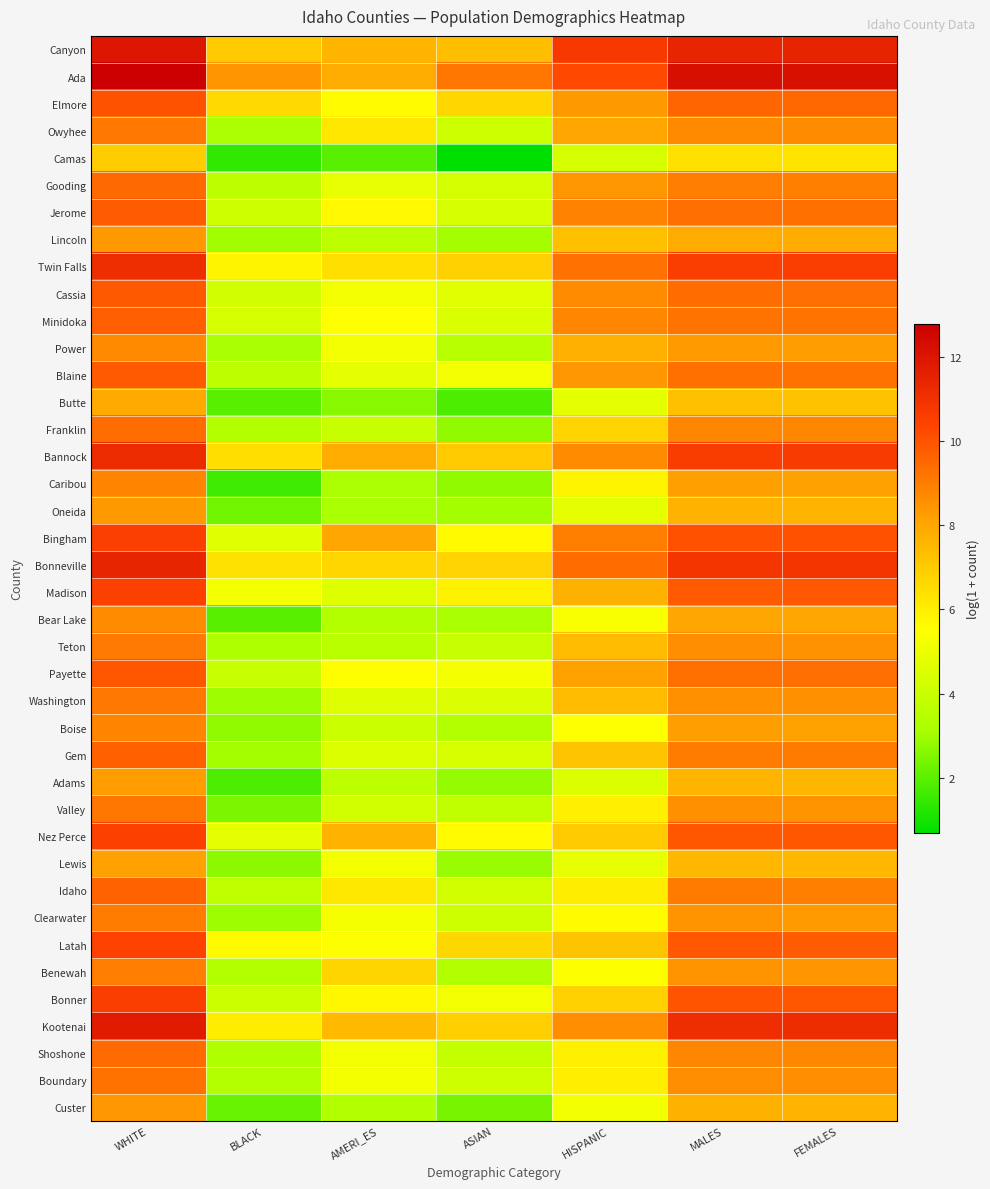

Reading left to right, transcribe all the data shown in this chart.

Canyon: WHITE=12.0	BLACK=7.0	AMERI_ES=7.6	ASIAN=7.3	HISPANIC=10.7	MALES=11.4	FEMALES=11.5
Ada: WHITE=12.8	BLACK=8.4	AMERI_ES=7.9	ASIAN=9.1	HISPANIC=10.2	MALES=12.2	FEMALES=12.2
Elmore: WHITE=10.0	BLACK=6.6	AMERI_ES=5.6	ASIAN=6.6	HISPANIC=8.3	MALES=9.5	FEMALES=9.5
Owyhee: WHITE=9.1	BLACK=3.2	AMERI_ES=6.2	ASIAN=4.1	HISPANIC=8.0	MALES=8.7	FEMALES=8.6
Camas: WHITE=7.0	BLACK=1.4	AMERI_ES=1.9	ASIAN=0.7	HISPANIC=4.3	MALES=6.4	FEMALES=6.3
Gooding: WHITE=9.4	BLACK=3.6	AMERI_ES=4.9	ASIAN=4.3	HISPANIC=8.4	MALES=9.0	FEMALES=8.9
Jerome: WHITE=9.8	BLACK=4.1	AMERI_ES=5.7	ASIAN=4.3	HISPANIC=8.8	MALES=9.3	FEMALES=9.3
Lincoln: WHITE=8.3	BLACK=3.0	AMERI_ES=3.7	ASIAN=3.0	HISPANIC=7.3	MALES=7.9	FEMALES=7.8
Twin Falls: WHITE=11.1	BLACK=5.8	AMERI_ES=6.4	ASIAN=6.8	HISPANIC=9.3	MALES=10.5	FEMALES=10.6
Cassia: WHITE=9.8	BLACK=4.2	AMERI_ES=5.2	ASIAN=4.7	HISPANIC=8.7	MALES=9.4	FEMALES=9.3
Minidoka: WHITE=9.7	BLACK=4.4	AMERI_ES=5.5	ASIAN=4.5	HISPANIC=8.8	MALES=9.2	FEMALES=9.2
Power: WHITE=8.7	BLACK=3.1	AMERI_ES=5.2	ASIAN=3.5	HISPANIC=7.8	MALES=8.3	FEMALES=8.2
Blaine: WHITE=9.8	BLACK=3.7	AMERI_ES=4.8	ASIAN=5.2	HISPANIC=8.4	MALES=9.3	FEMALES=9.3
Butte: WHITE=7.9	BLACK=1.9	AMERI_ES=2.6	ASIAN=1.8	HISPANIC=4.8	MALES=7.3	FEMALES=7.2
Franklin: WHITE=9.4	BLACK=3.4	AMERI_ES=4.0	ASIAN=2.8	HISPANIC=6.7	MALES=8.8	FEMALES=8.7
Bannock: WHITE=11.2	BLACK=6.4	AMERI_ES=7.9	ASIAN=7.0	HISPANIC=8.6	MALES=10.6	FEMALES=10.6
Caribou: WHITE=8.8	BLACK=1.6	AMERI_ES=3.2	ASIAN=2.8	HISPANIC=5.8	MALES=8.2	FEMALES=8.1
Oneida: WHITE=8.3	BLACK=2.3	AMERI_ES=3.1	ASIAN=3.0	HISPANIC=4.8	MALES=7.7	FEMALES=7.6
Bingham: WHITE=10.5	BLACK=4.7	AMERI_ES=8.0	ASIAN=5.7	HISPANIC=9.0	MALES=10.0	FEMALES=10.0
Bonneville: WHITE=11.5	BLACK=6.4	AMERI_ES=6.7	ASIAN=6.8	HISPANIC=9.4	MALES=10.9	FEMALES=10.9
Madison: WHITE=10.5	BLACK=5.2	AMERI_ES=4.6	ASIAN=5.9	HISPANIC=7.7	MALES=9.8	FEMALES=9.9
Bear Lake: WHITE=8.7	BLACK=1.9	AMERI_ES=3.4	ASIAN=3.1	HISPANIC=5.4	MALES=8.0	FEMALES=8.0
Teton: WHITE=9.1	BLACK=3.3	AMERI_ES=3.6	ASIAN=3.9	HISPANIC=7.5	MALES=8.6	FEMALES=8.5
Payette: WHITE=9.9	BLACK=4.0	AMERI_ES=5.5	ASIAN=5.2	HISPANIC=8.1	MALES=9.3	FEMALES=9.3
Washington: WHITE=9.1	BLACK=2.9	AMERI_ES=4.6	ASIAN=4.5	HISPANIC=7.4	MALES=8.5	FEMALES=8.6
Boise: WHITE=8.8	BLACK=2.8	AMERI_ES=4.0	ASIAN=3.4	HISPANIC=5.5	MALES=8.2	FEMALES=8.1
Gem: WHITE=9.7	BLACK=3.0	AMERI_ES=4.6	ASIAN=4.4	HISPANIC=7.2	MALES=9.0	FEMALES=9.0
Adams: WHITE=8.2	BLACK=1.8	AMERI_ES=3.7	ASIAN=2.8	HISPANIC=4.6	MALES=7.6	FEMALES=7.6
Valley: WHITE=9.2	BLACK=2.5	AMERI_ES=4.2	ASIAN=3.7	HISPANIC=6.0	MALES=8.5	FEMALES=8.5
Nez Perce: WHITE=10.5	BLACK=4.8	AMERI_ES=7.7	ASIAN=5.6	HISPANIC=7.0	MALES=9.9	FEMALES=9.9
Lewis: WHITE=8.1	BLACK=2.7	AMERI_ES=5.2	ASIAN=2.9	HISPANIC=4.9	MALES=7.6	FEMALES=7.6
Idaho: WHITE=9.6	BLACK=3.8	AMERI_ES=6.2	ASIAN=4.2	HISPANIC=6.0	MALES=9.0	FEMALES=9.0
Clearwater: WHITE=9.0	BLACK=2.9	AMERI_ES=5.3	ASIAN=4.1	HISPANIC=5.6	MALES=8.5	FEMALES=8.3
Latah: WHITE=10.5	BLACK=5.7	AMERI_ES=5.5	ASIAN=6.7	HISPANIC=7.2	MALES=9.9	FEMALES=9.8
Benewah: WHITE=9.0	BLACK=3.4	AMERI_ES=6.7	ASIAN=3.3	HISPANIC=5.5	MALES=8.5	FEMALES=8.4
Bonner: WHITE=10.6	BLACK=4.1	AMERI_ES=5.8	ASIAN=5.2	HISPANIC=6.8	MALES=9.9	FEMALES=9.9
Kootenai: WHITE=11.8	BLACK=6.0	AMERI_ES=7.5	ASIAN=6.9	HISPANIC=8.6	MALES=11.1	FEMALES=11.2
Shoshone: WHITE=9.4	BLACK=3.3	AMERI_ES=5.2	ASIAN=3.9	HISPANIC=5.9	MALES=8.8	FEMALES=8.8
Boundary: WHITE=9.2	BLACK=3.4	AMERI_ES=5.2	ASIAN=4.1	HISPANIC=6.0	MALES=8.6	FEMALES=8.6
Custer: WHITE=8.3	BLACK=2.2	AMERI_ES=3.3	ASIAN=2.4	HISPANIC=5.2	MALES=7.7	FEMALES=7.6